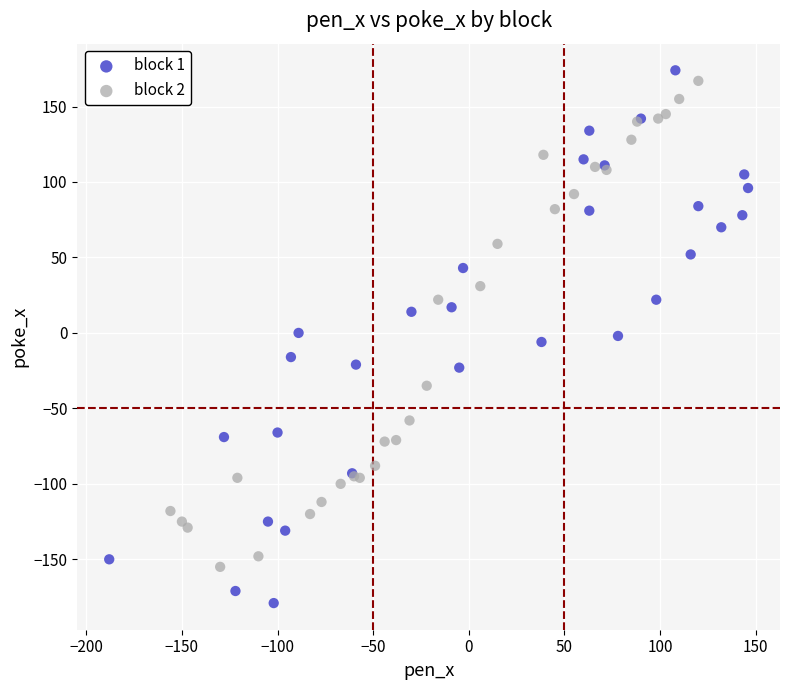

Which series reaches the maximum Y coordinate?

block 1